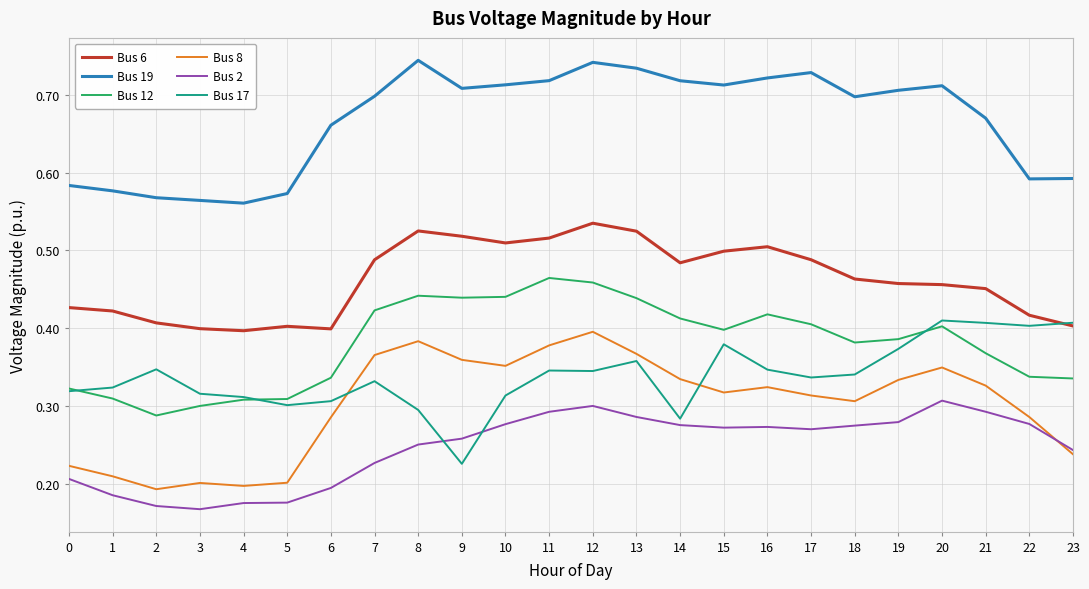

True or false: Bus 19 and Bus 12 cross at least once.

False